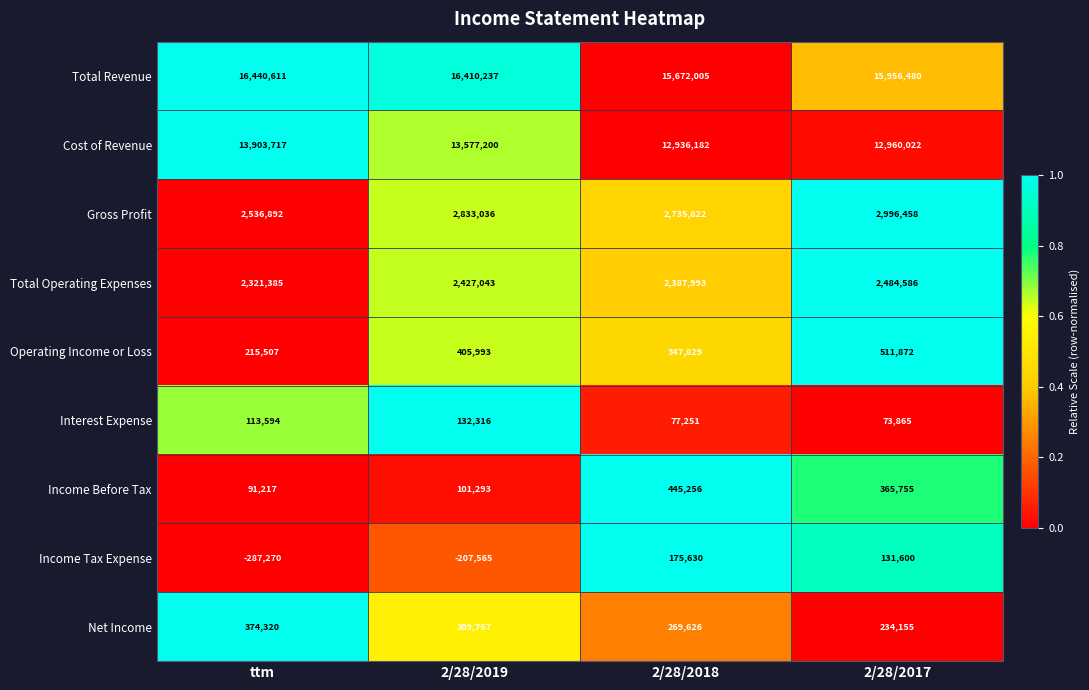

What is the difference between the highest and lowest values at 2/28/2017?

15882615